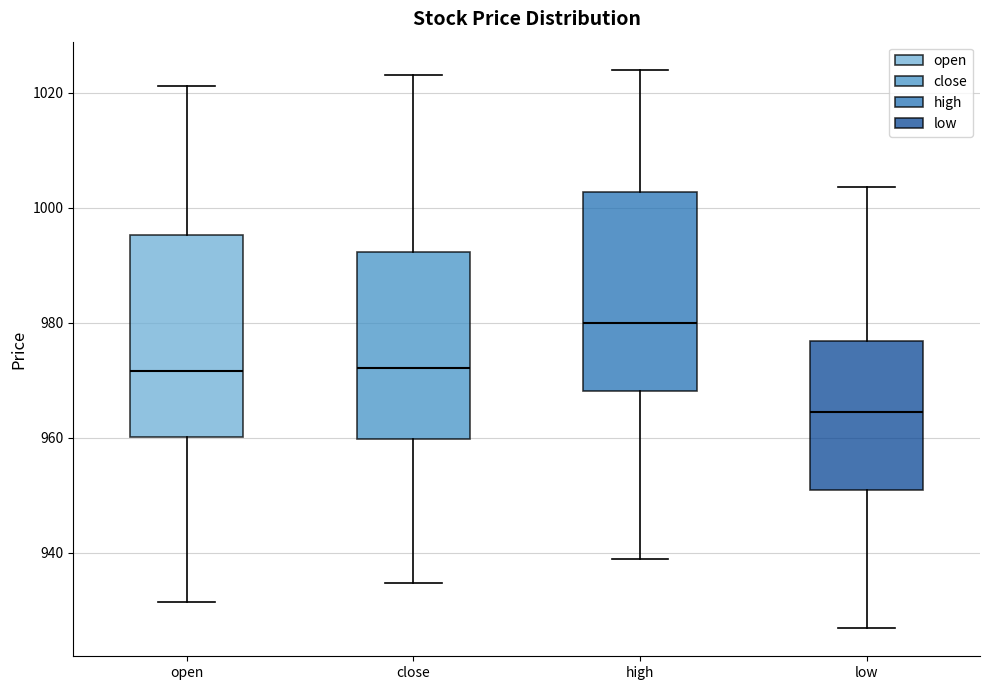

Where is the lower edge of the box for high on the y-axis? The values are not printed on the chart, so give them approximately, as read against the axis.

968